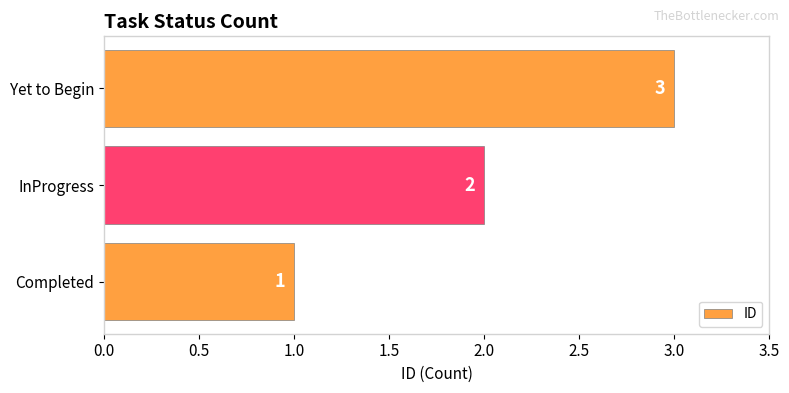

At which category does the chart reach its peak across all series?

Yet to Begin